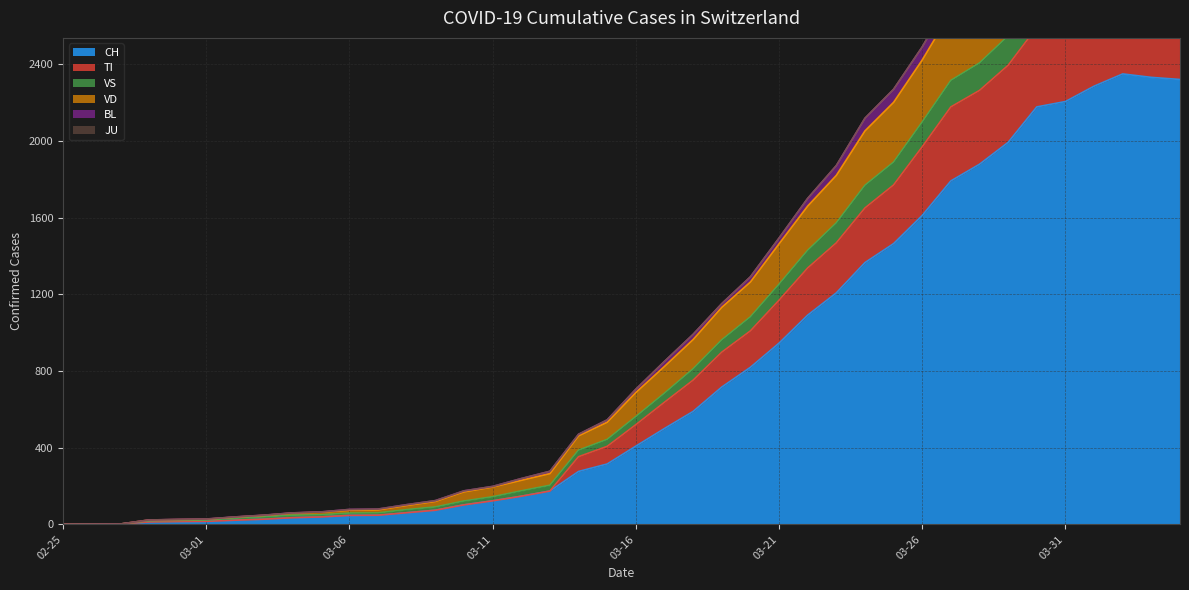

Between 2020-03-25 and 2020-03-02, which is larger?

2020-03-25